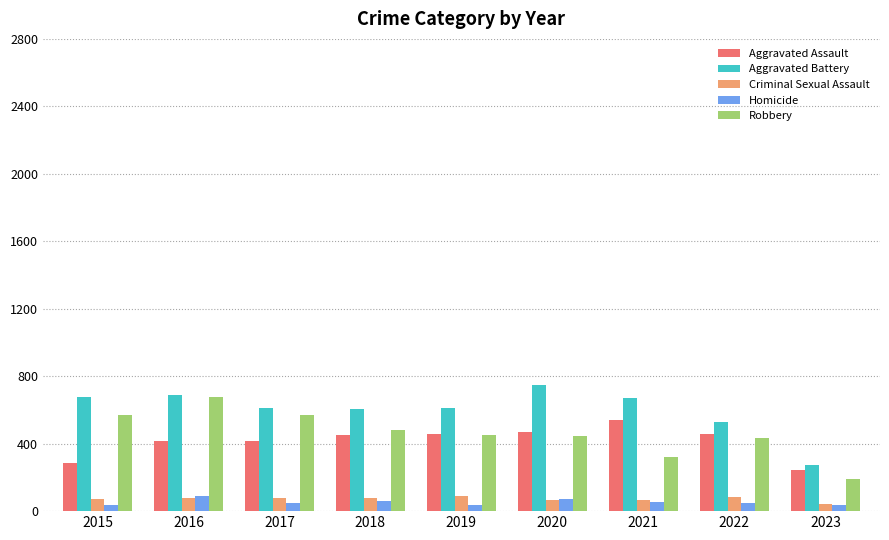

The Robbery series shows 480 at 2018. True or false?

True